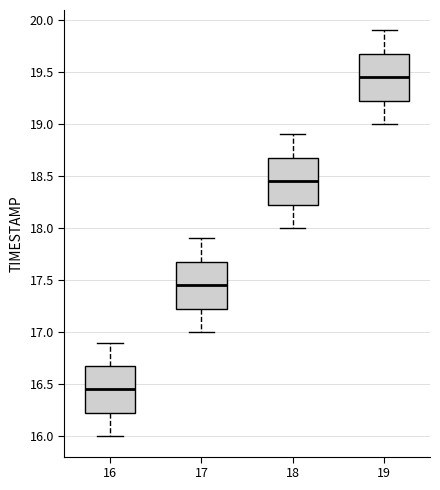

Reading left to right, read every box against the y-axis: the position of its median line, the range the box covers, and the ends of its whiskers. The values are not printed on the chart, so give them approximately, as read against the axis.

16: median 16.45, box 16.25 to 16.70, whiskers 16.00 to 16.90
17: median 17.45, box 17.25 to 17.70, whiskers 17.00 to 17.90
18: median 18.45, box 18.25 to 18.70, whiskers 18.00 to 18.90
19: median 19.45, box 19.25 to 19.70, whiskers 19.00 to 19.90